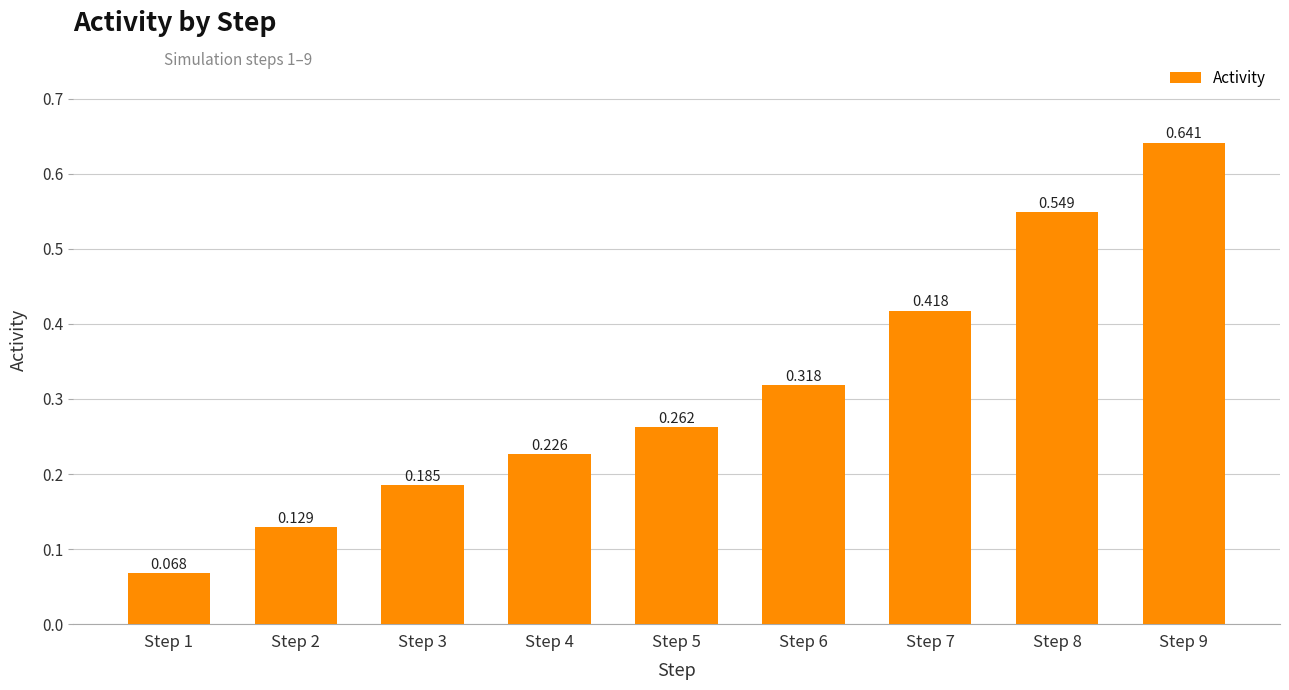

At which category does the chart reach its minimum across all series?

Step 1